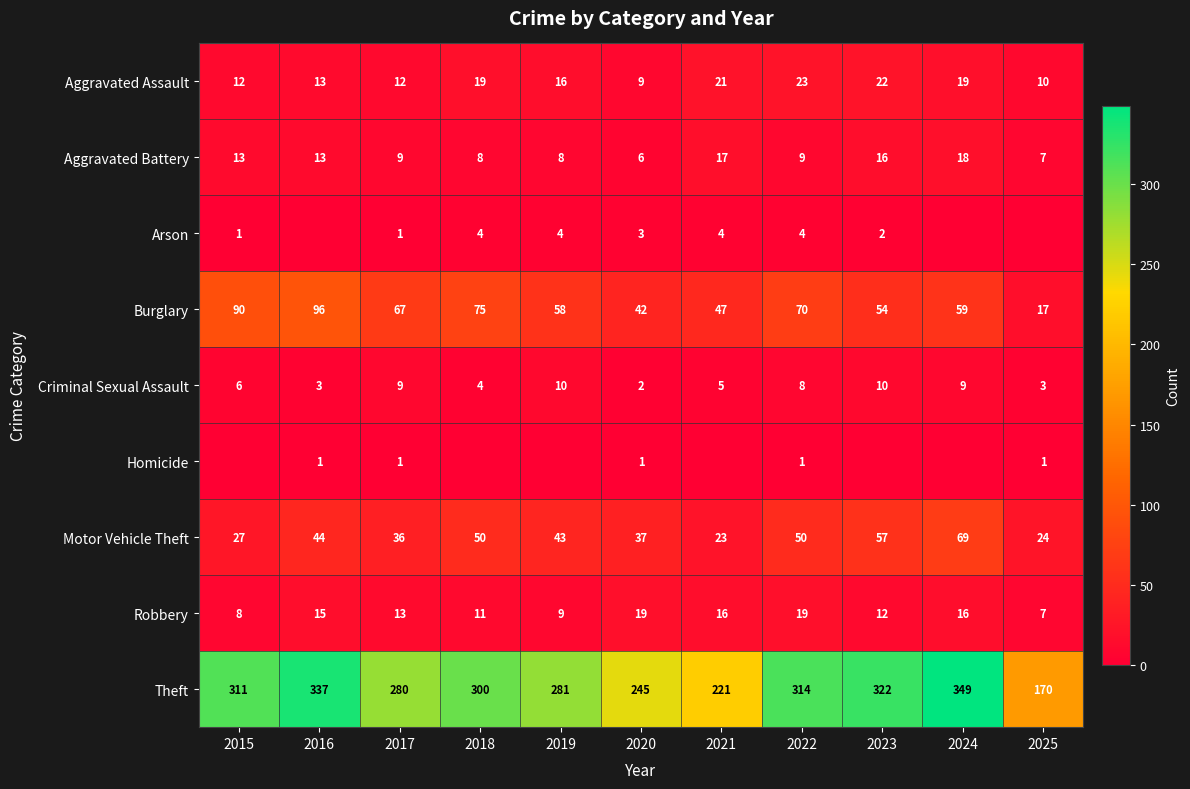

What is the approximate value of Robbery at 2023?

12